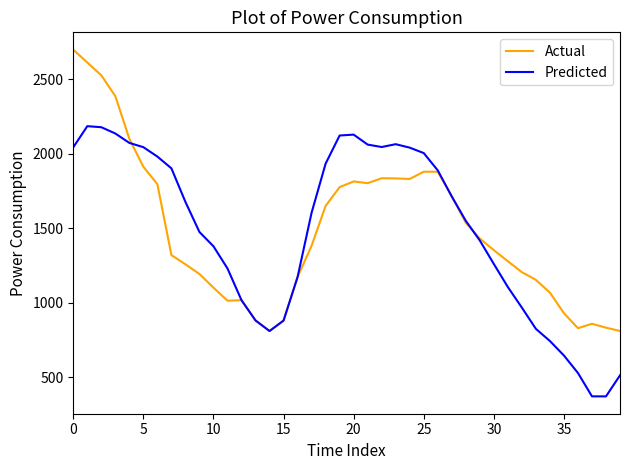

Rank the series by their maximum value, from highest to lowest.

Actual, Predicted